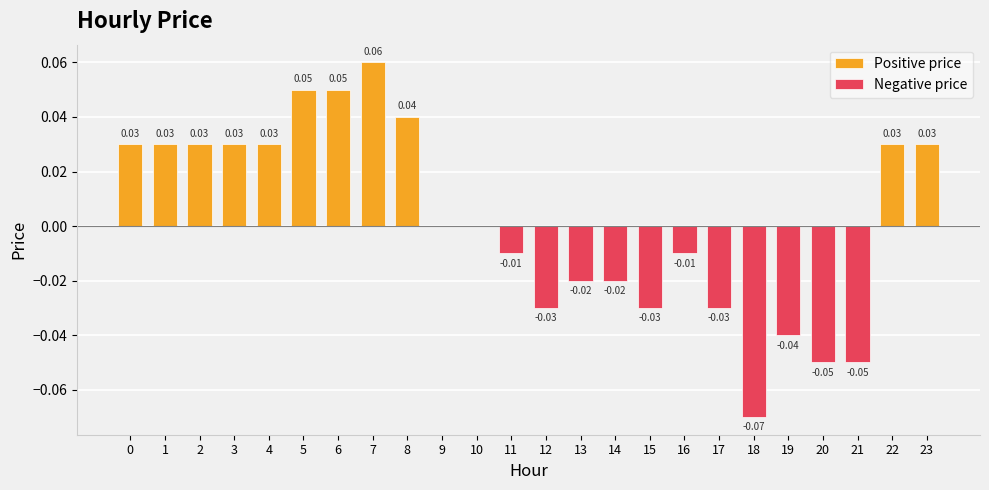

What is the difference between the maximum and minimum values in the Positive price series?

0.1